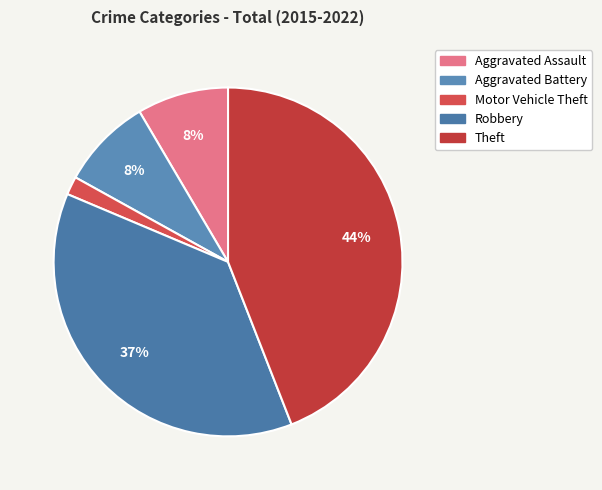

To the nearest percent, what is the average slice percentage?

20%